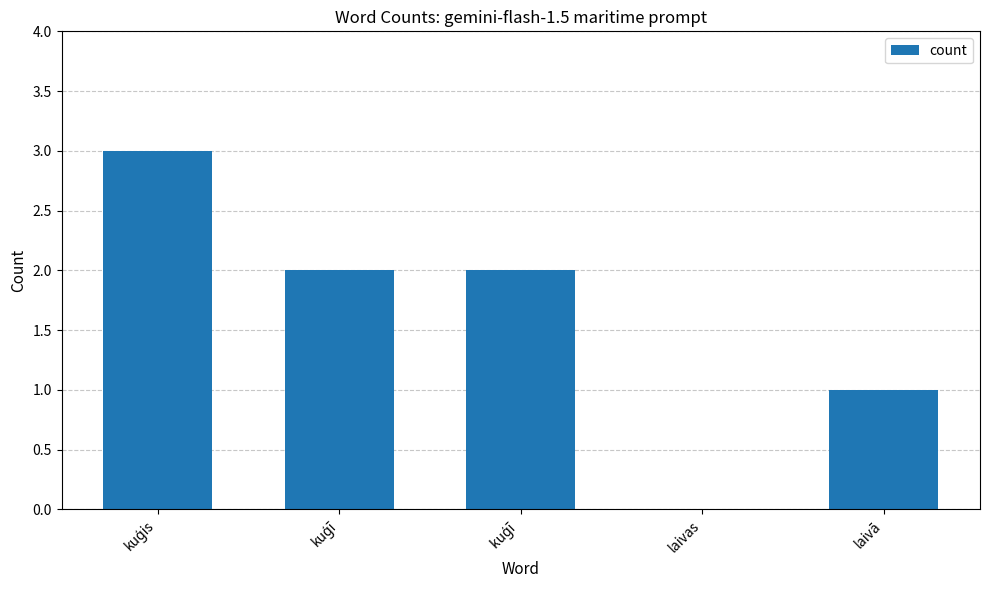

Is it true that the value at laivas is 0?

True